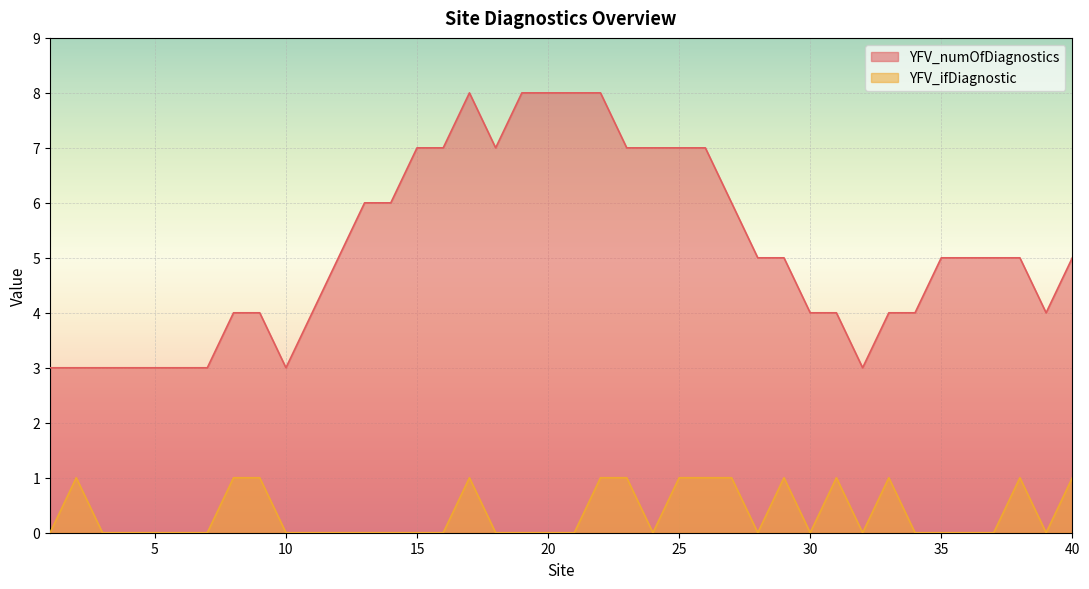

Which series changed the most between 4 and 9?

YFV_numOfDiagnostics